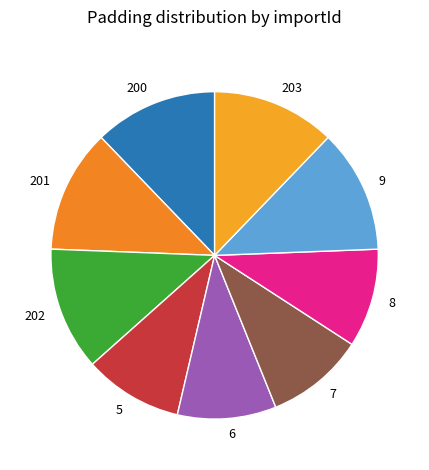

Is the sum of 201 and 200 greater than half?

No